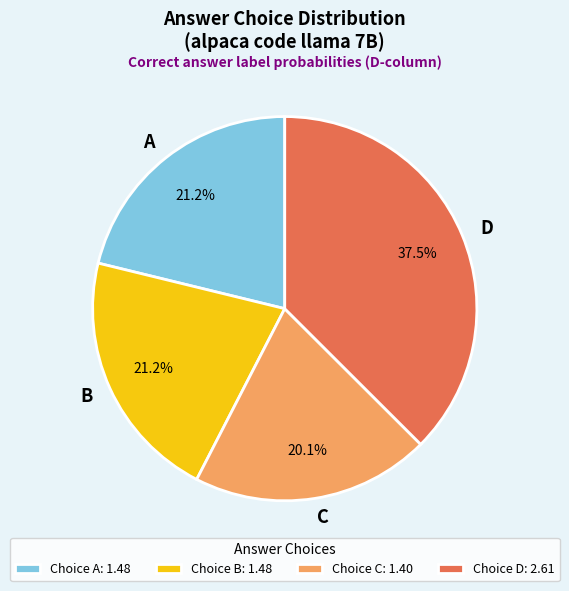

How many slices are in this pie chart?

4